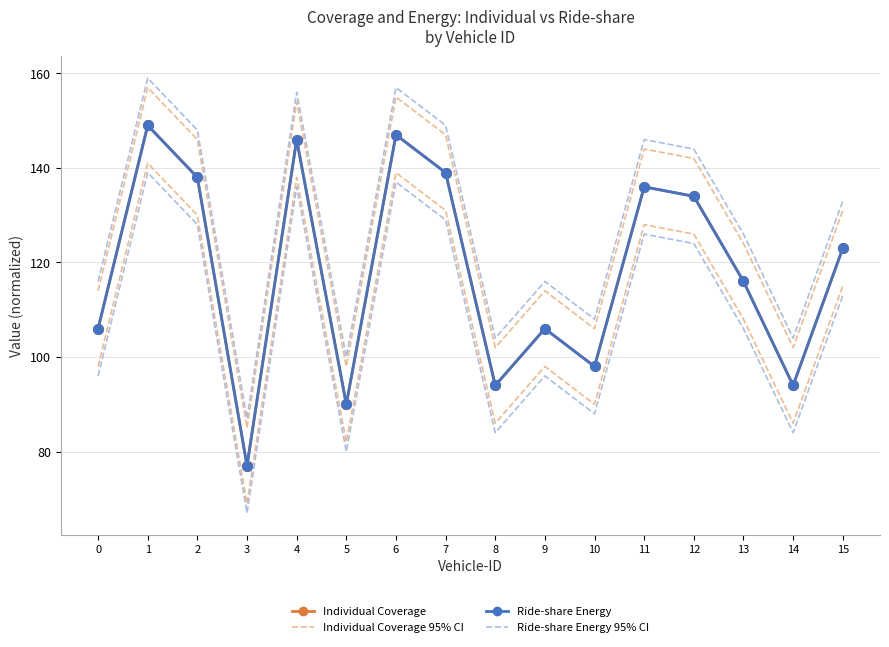

Where does the Individual Coverage 95% CI series first go above 131?

1